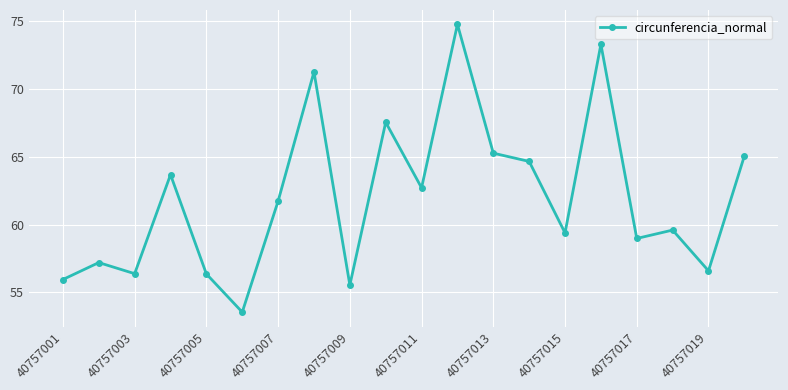

How many lines are shown in the chart?

1